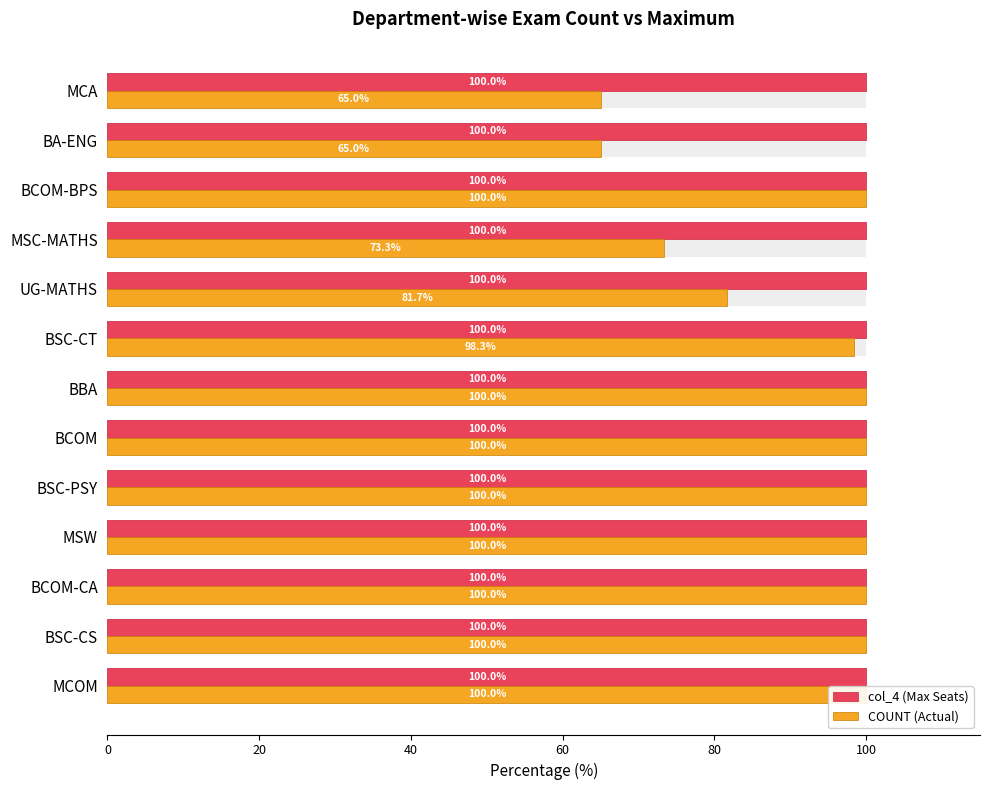

What are all the series names shown in the legend?

col_4 (Max Seats), COUNT (Actual)